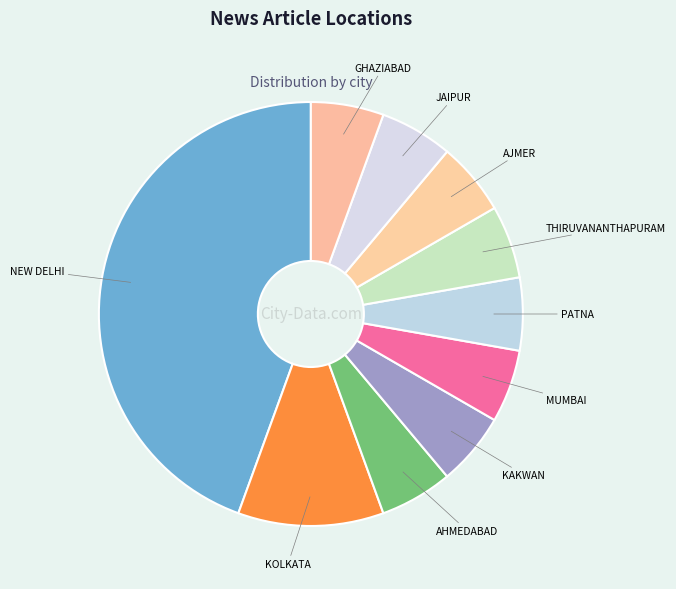

Count the number of slices in the pie.

10